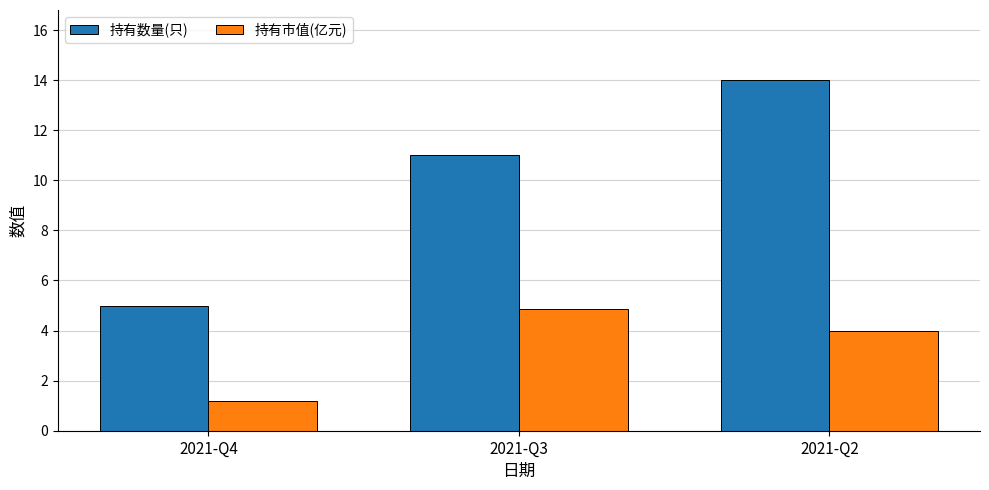

At 2021-Q4, list the series in order from smallest to largest.

持有市值(亿元), 持有数量(只)